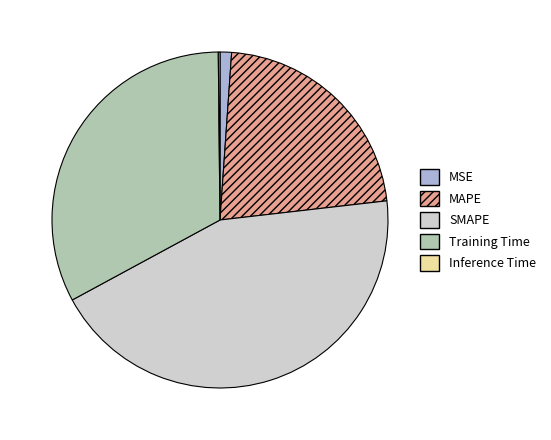

True or false: Training Time accounts for 27% of the total.

False